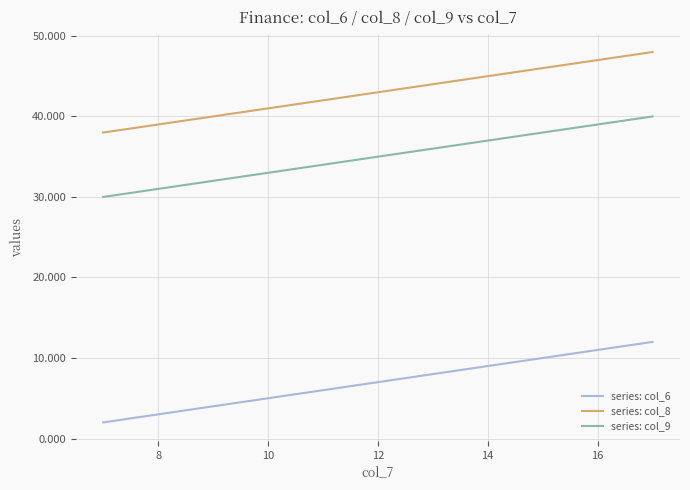

What is the difference between the maximum and minimum values in the series: col_9 series?

10